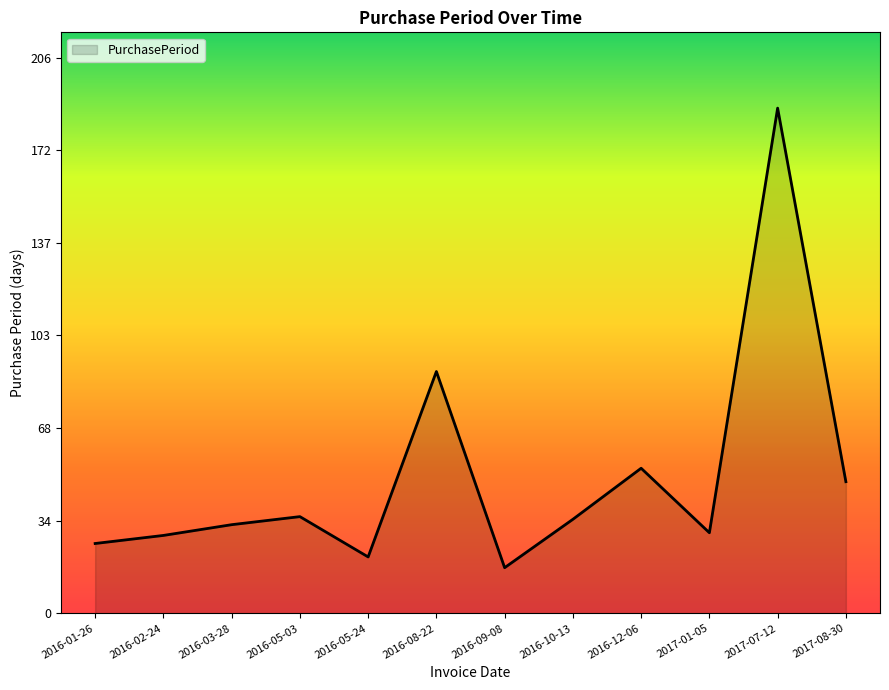

What is the difference between the values at 2017-07-12 and 2016-08-22?

98